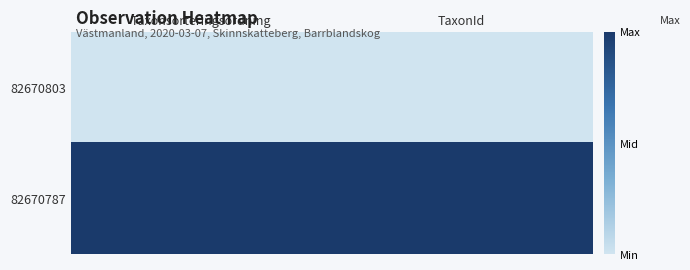

Reading left to right, what are all the values shown in this chart?

82670803: Taxonsorteringsordning=0	TaxonId=0
82670787: Taxonsorteringsordning=1	TaxonId=1